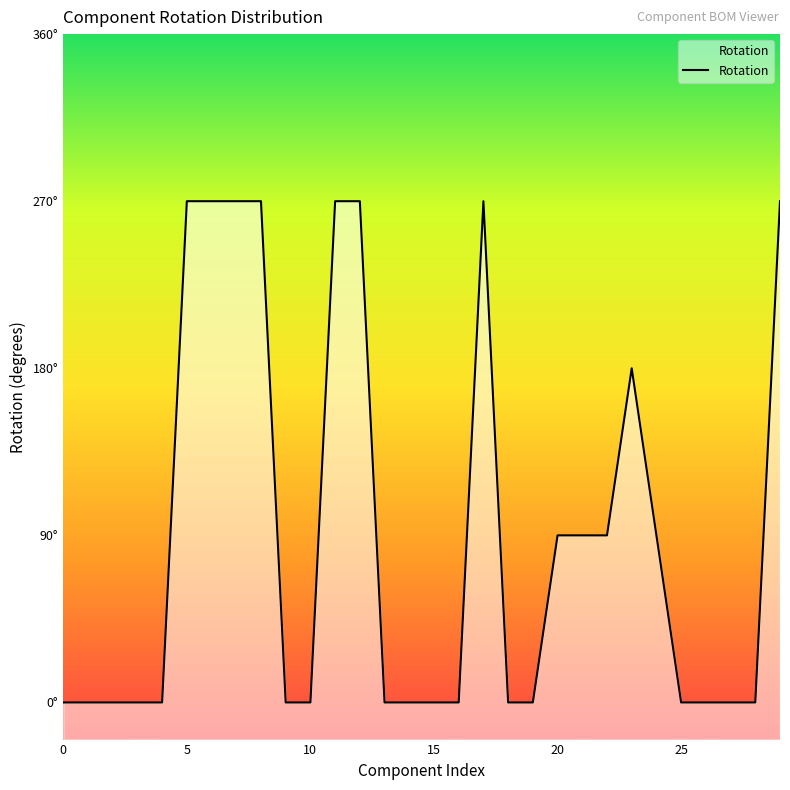

What is the label of the 6th point from the right?

24